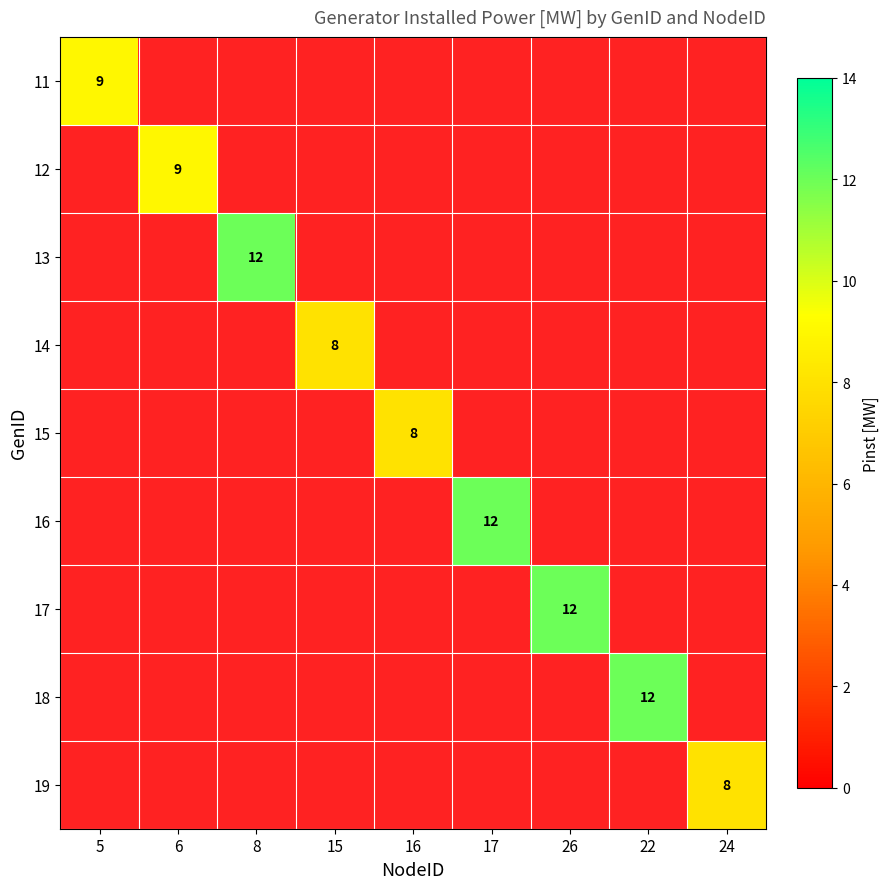

The value of 17 at 26 is 12. True or false?

True